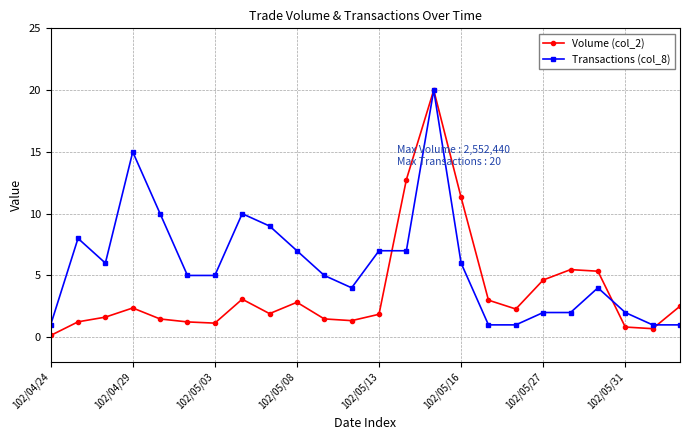

Which series has the widest spread of values?

Volume (col_2)